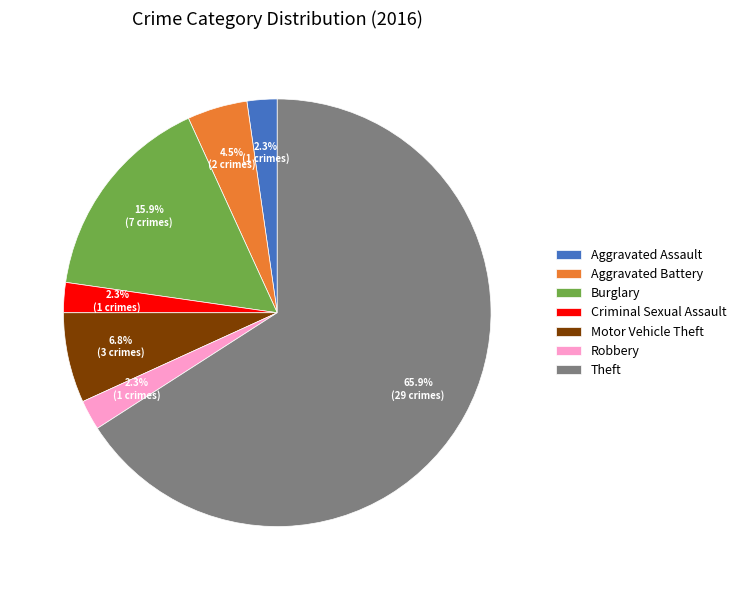

What is the majority slice?

Theft